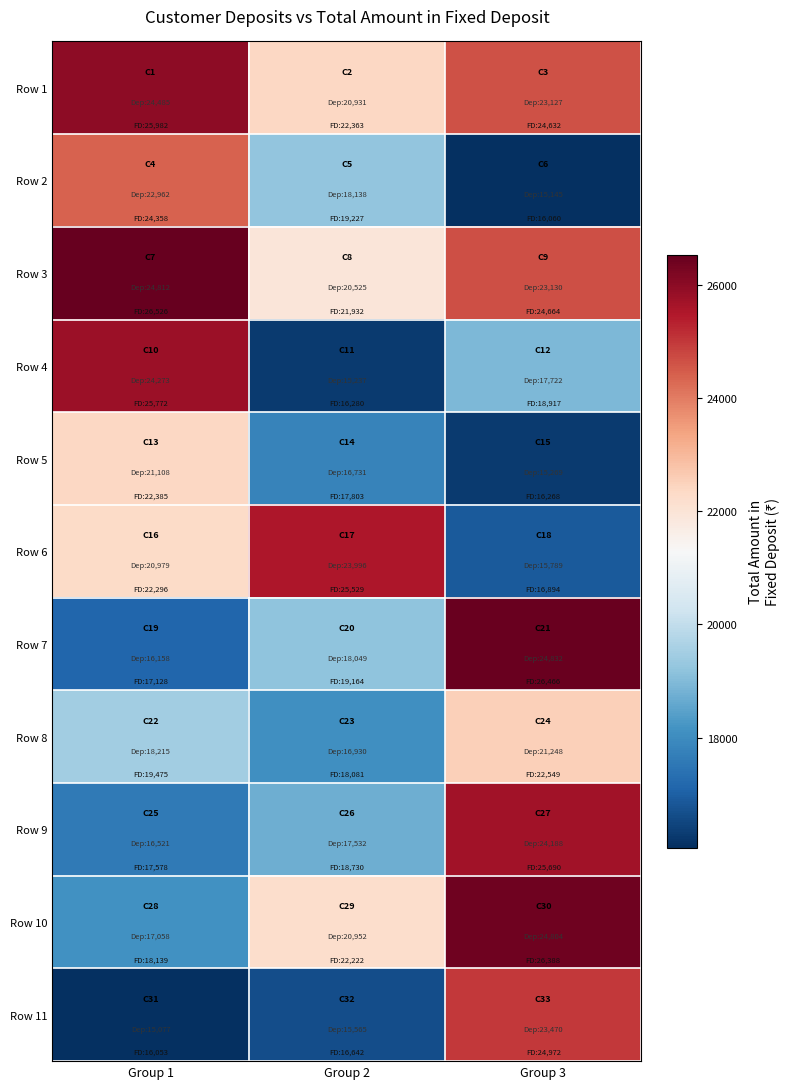

Reading left to right, extract all data points from this chart.

Row 1: Group 1=25982	Group 2=22363	Group 3=24632
Row 2: Group 1=24358	Group 2=19227	Group 3=16060
Row 3: Group 1=26526	Group 2=21932	Group 3=24664
Row 4: Group 1=25772	Group 2=16280	Group 3=18917
Row 5: Group 1=22385	Group 2=17803	Group 3=16268
Row 6: Group 1=22296	Group 2=25529	Group 3=16894
Row 7: Group 1=17128	Group 2=19164	Group 3=26466
Row 8: Group 1=19475	Group 2=18081	Group 3=22549
Row 9: Group 1=17578	Group 2=18730	Group 3=25690
Row 10: Group 1=18139	Group 2=22222	Group 3=26388
Row 11: Group 1=16053	Group 2=16642	Group 3=24972